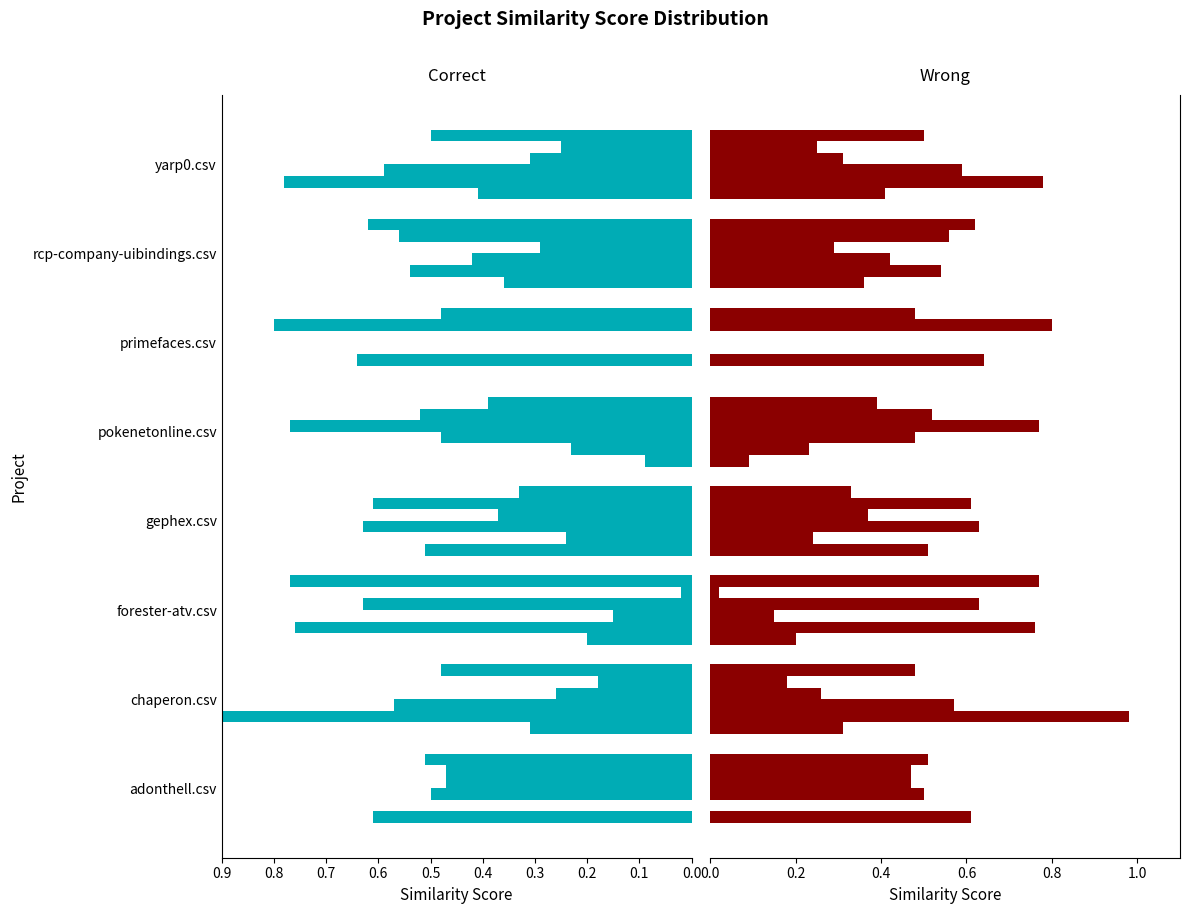

Which has a higher value, yarp0.csv or primefaces.csv?

yarp0.csv